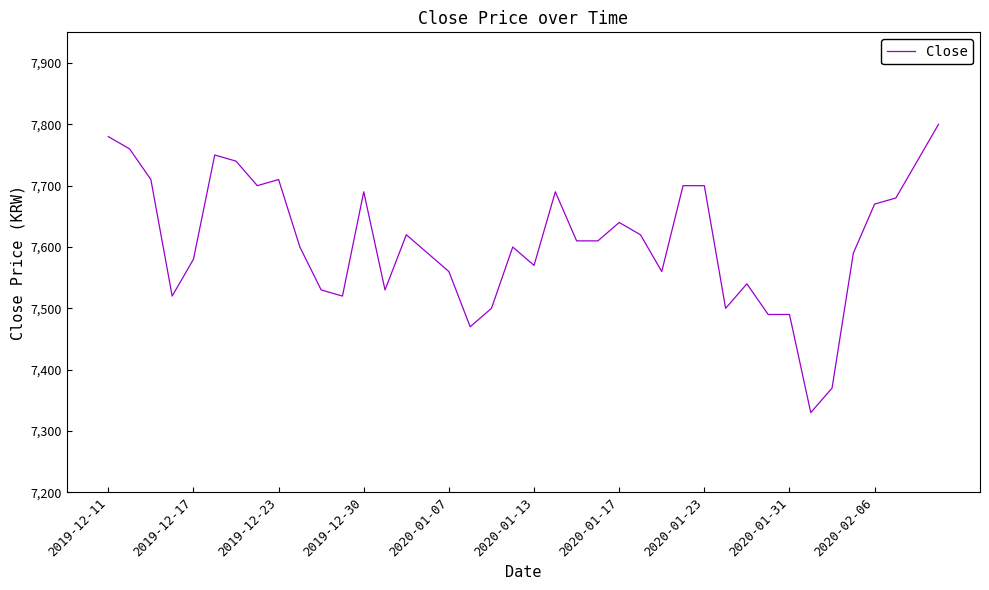

Is this an area chart (filled region under the line)?

No